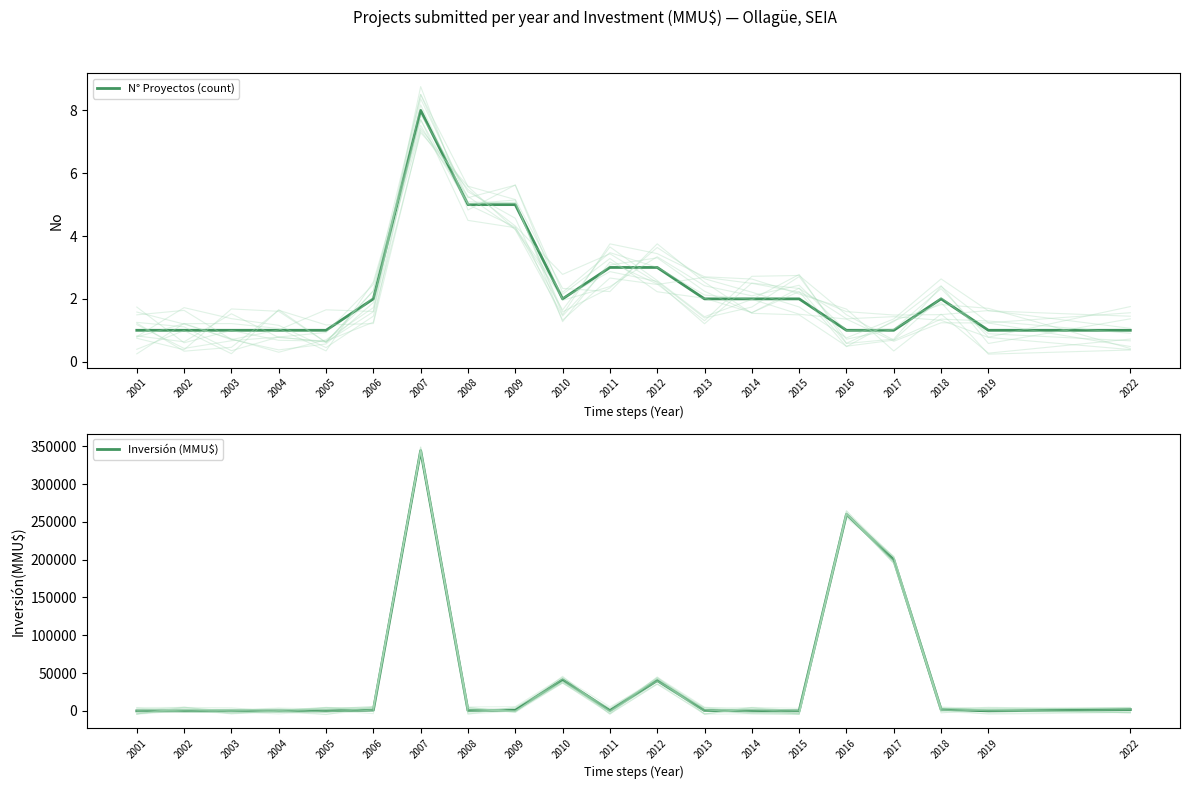

Between 2006 and 2008, which is larger?

2008